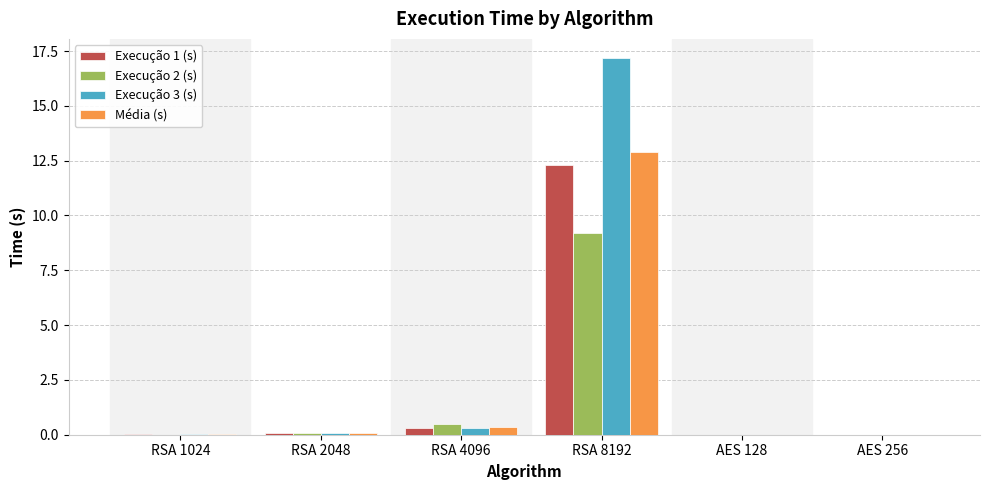

What is the greatest value displayed?

17.2